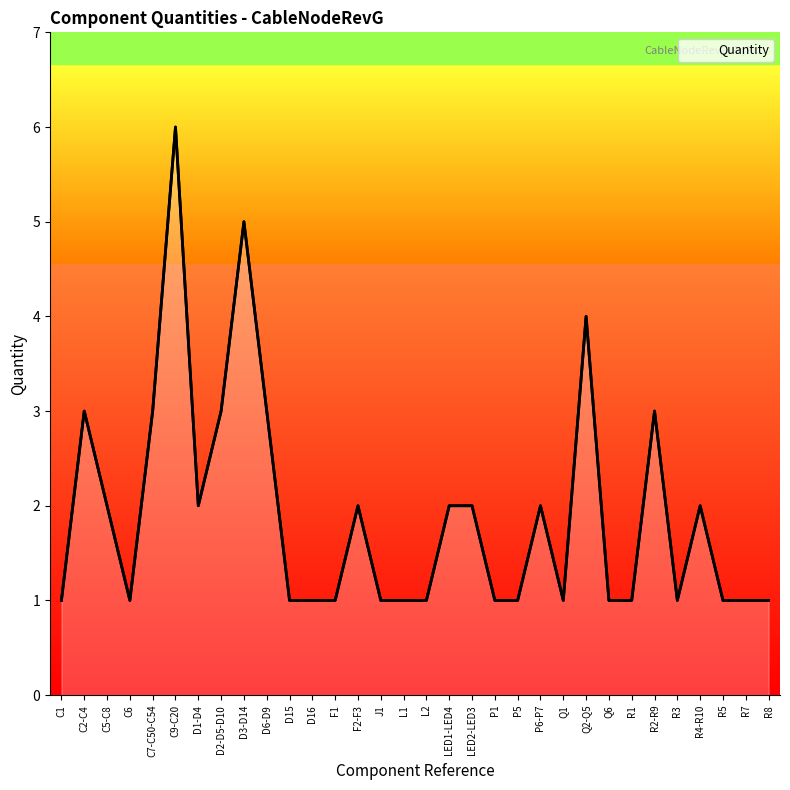

Read the value at LED2-LED3.

2